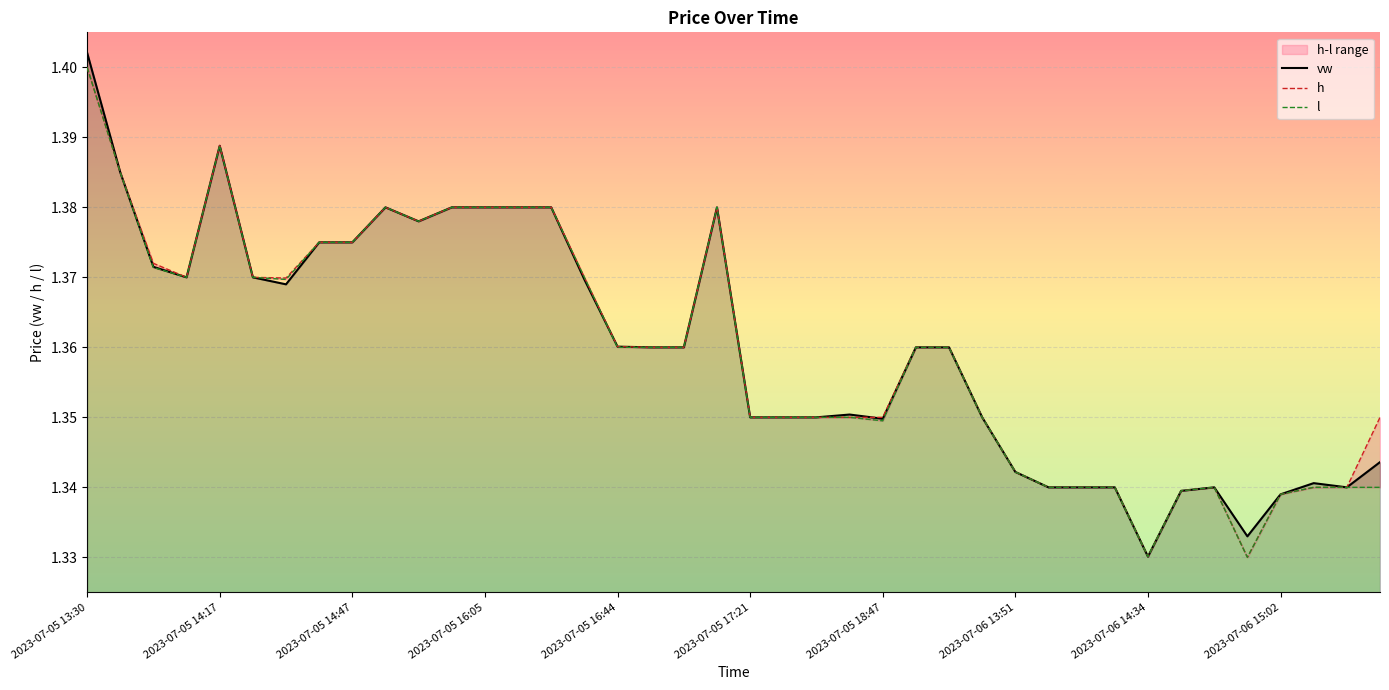

Is it true that h equals 1.9 at 10?

False